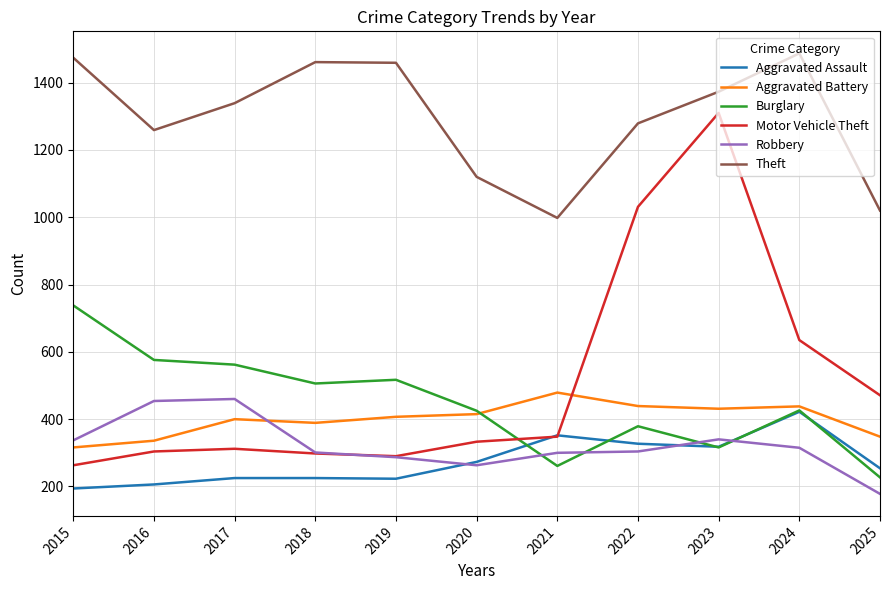

Which series has the largest total across all categories?

Theft